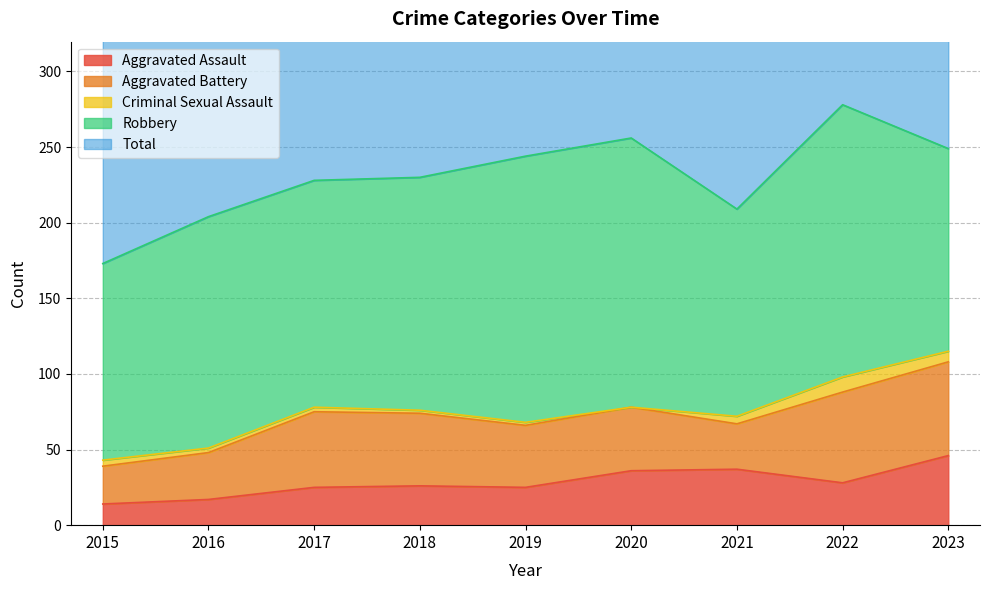

Reading left to right, list all the values displayed in this chart.

Aggravated Assault: 14	17	25	26	25	36	37	28	46
Aggravated Battery: 25	31	50	48	41	42	30	60	62
Criminal Sexual Assault: 4	3	3	2	2	0	5	10	7
Robbery: 130	153	150	154	176	178	137	180	134
Total: 173	204	228	230	244	257	209	278	250